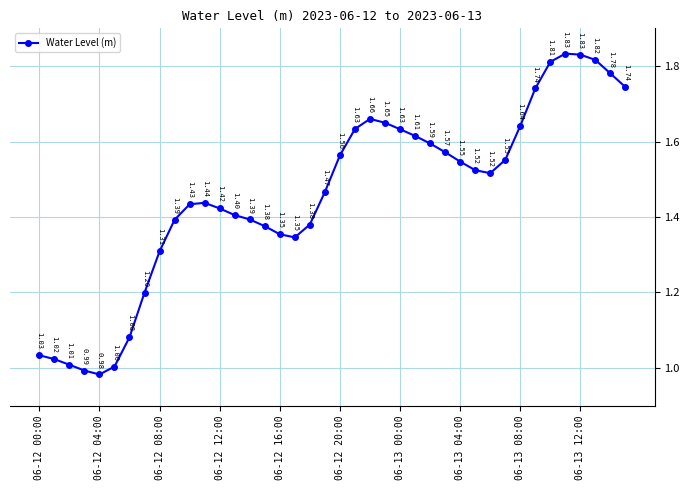

How many interior local peaks (higher than both neighbors) does the data have?

3